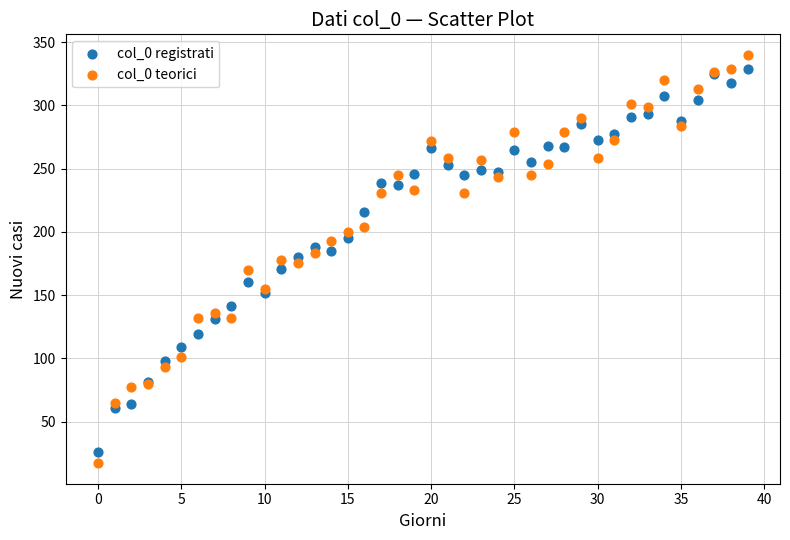

What are all the series names shown in the legend?

col_0 registrati, col_0 teorici